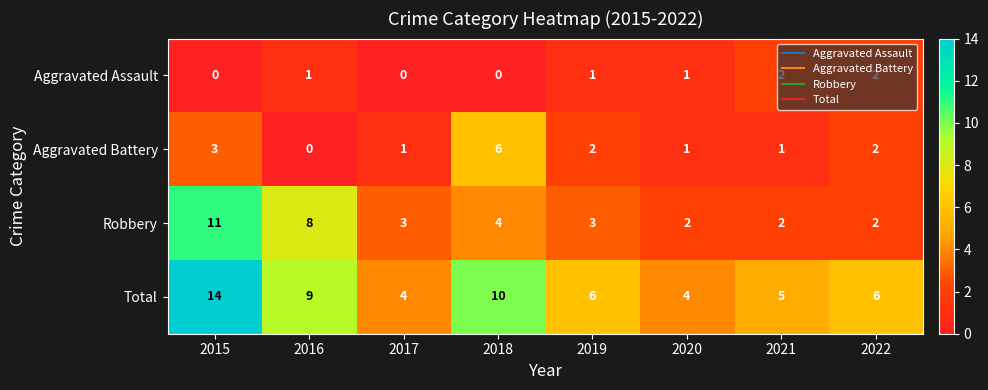

True or false: Robbery has a value of 1 at 2020.

False